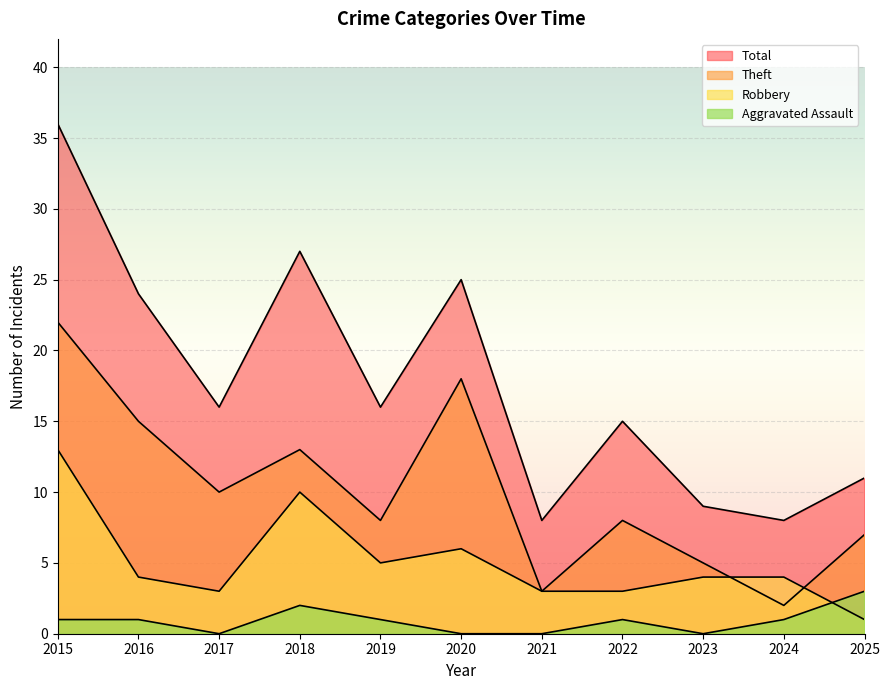

What is the maximum value shown in the chart?

36